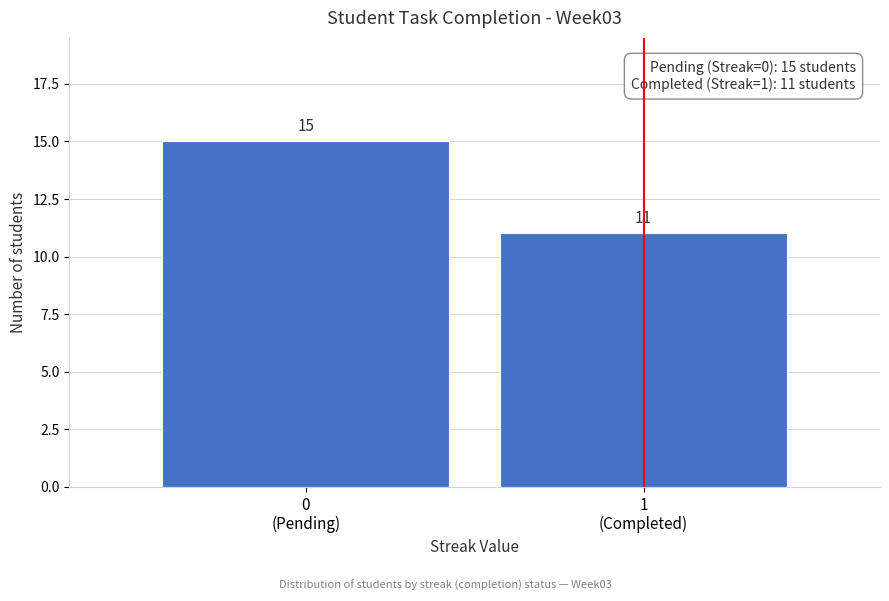

Reading left to right, list all the values displayed in this chart.

15	11